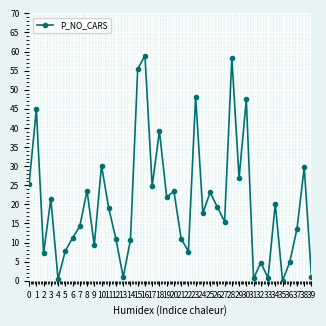

What is the maximum value shown in the chart?

59.0